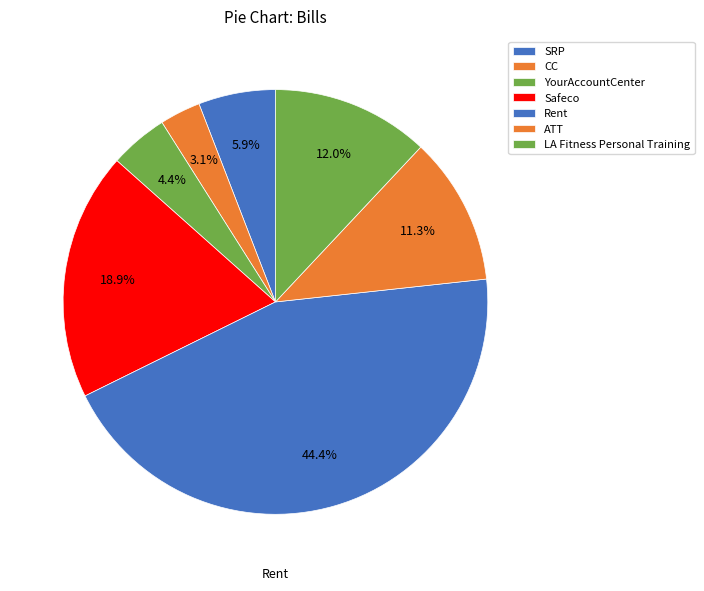

How many segments does this pie chart have?

7